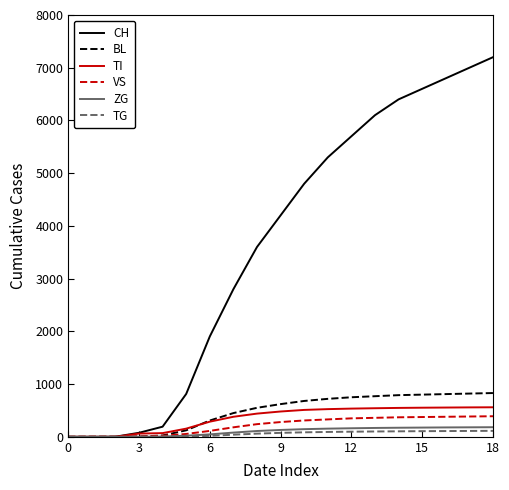

Which series has the largest range (max minus min)?

CH